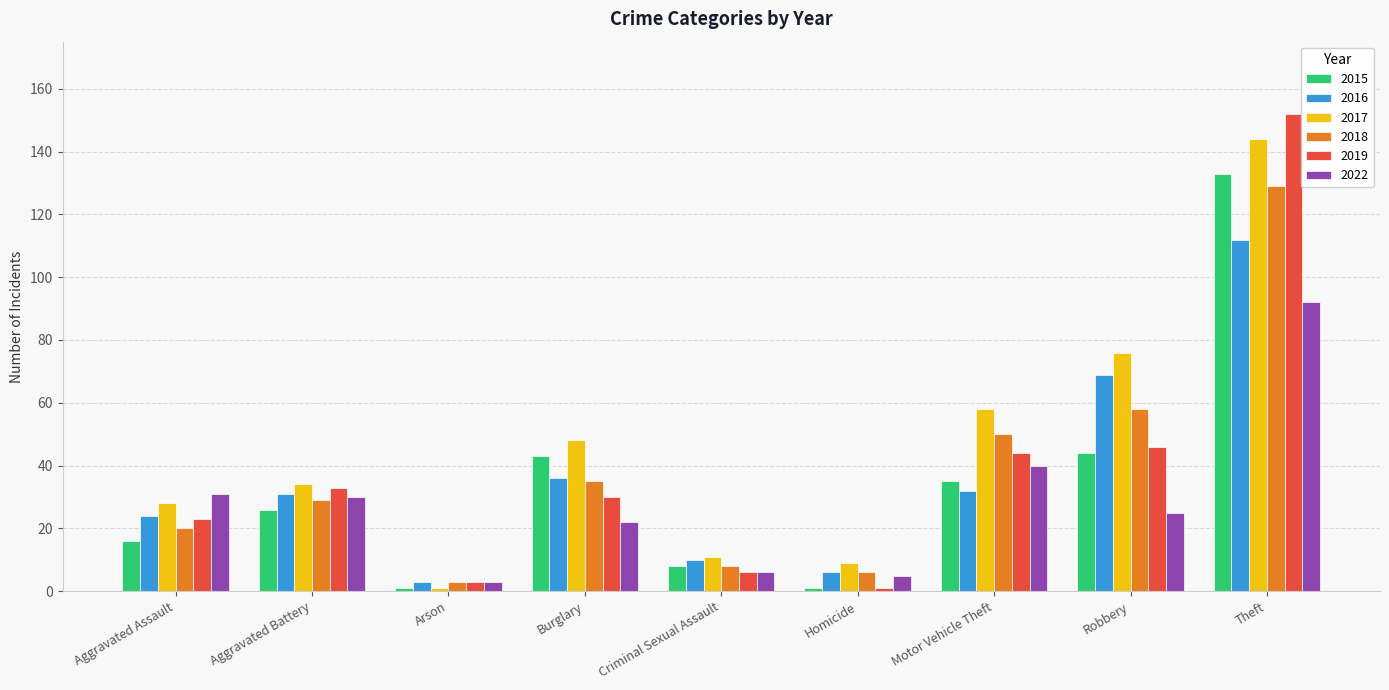

Between Motor Vehicle Theft and Robbery, which series saw the biggest shift?

2016